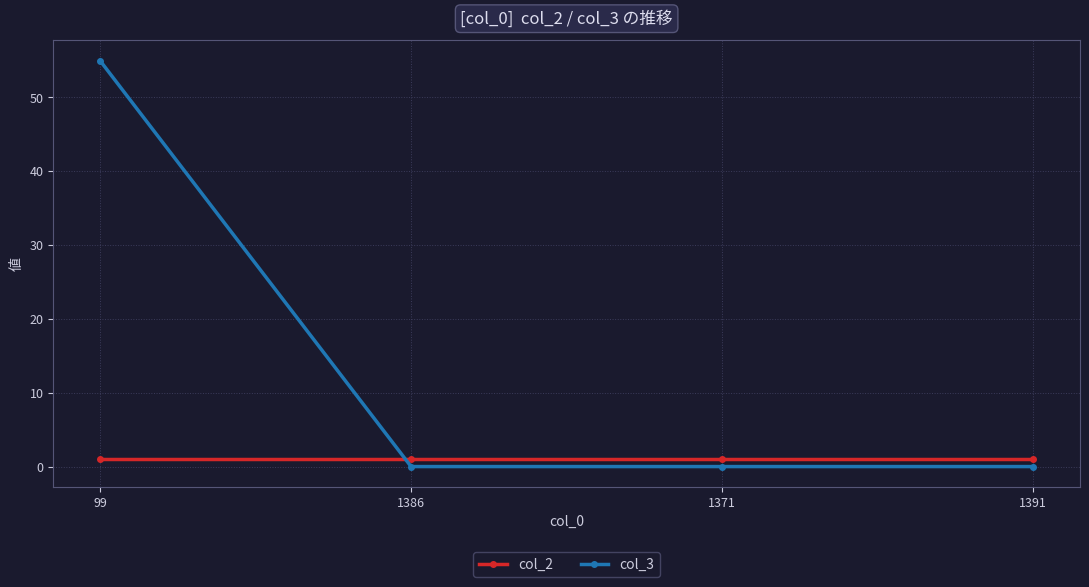

Does the chart display data point markers on the line(s)?

Yes